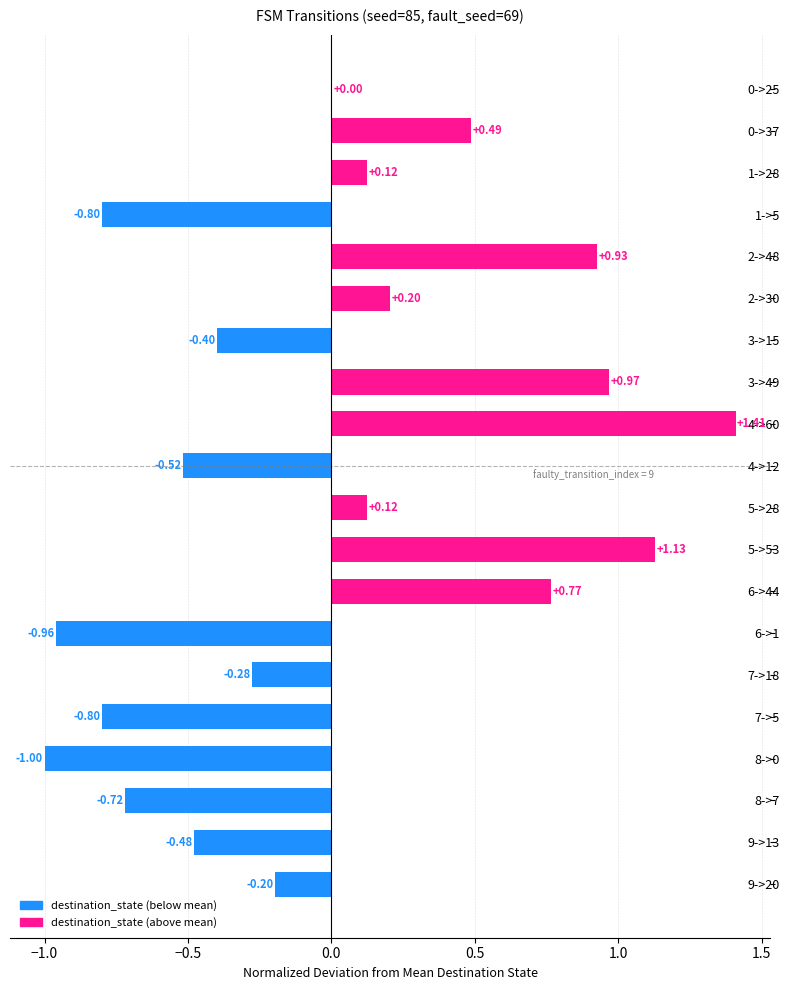

What is the change in value from 2->30 to 7->5?

-1.0